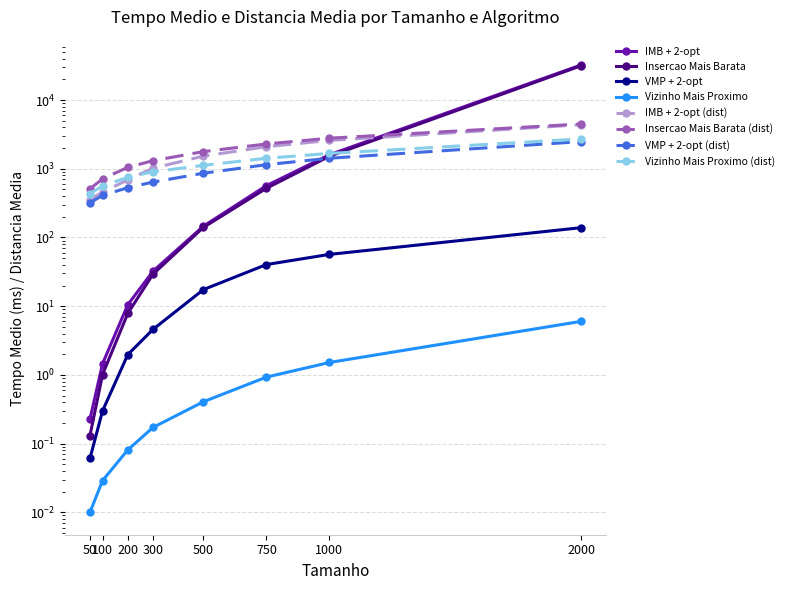

How many categories are shown in the chart?

8